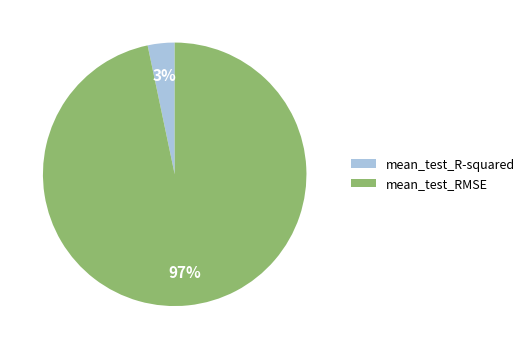

Between mean_test_R-squared and mean_test_RMSE, which is larger?

mean_test_RMSE